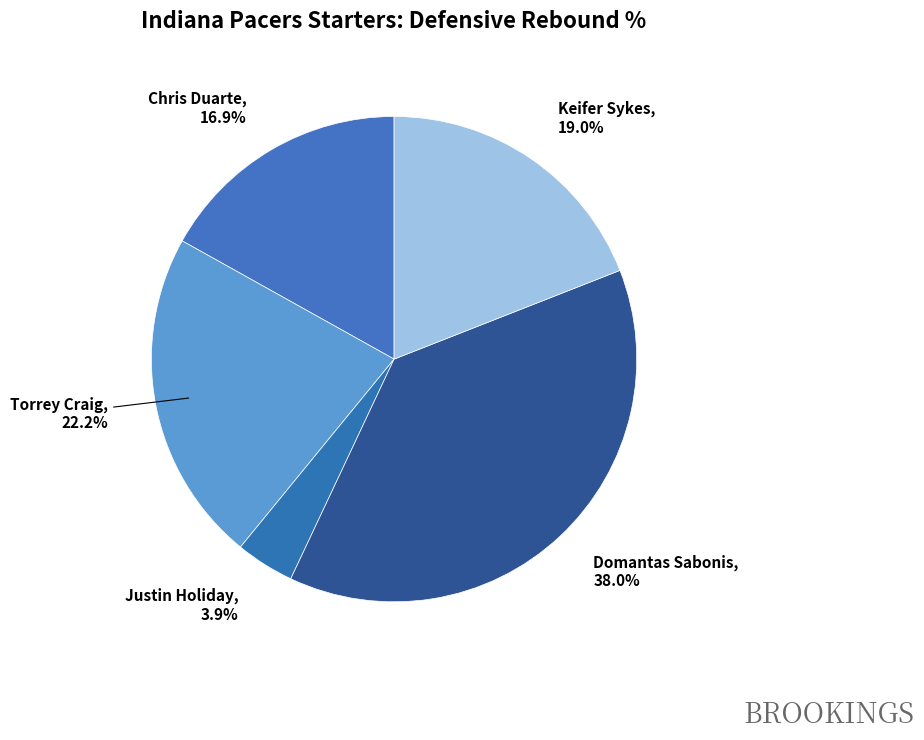

To the nearest percent, what is the combined percentage of Chris Duarte and Keifer Sykes?

36%